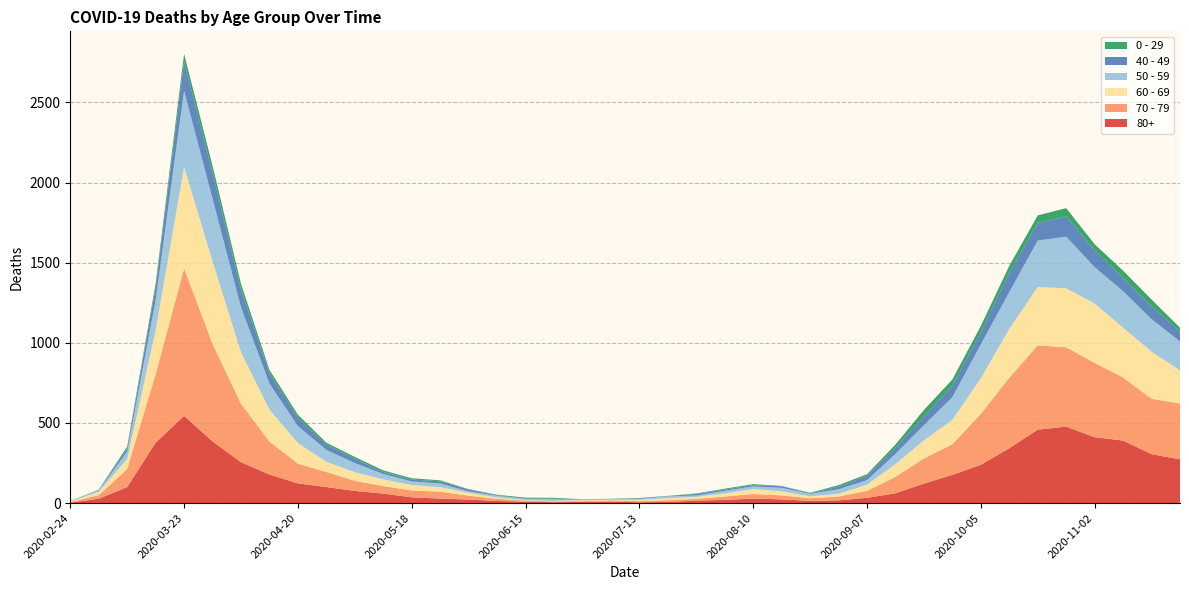

Reading left to right, extract all data points from this chart.

80+: 3	27	100	377	544	385	255	178	123	100	76	59	36	28	22	13	9	6	7	9	5	7	15	20	28	23	14	17	33	61	122	176	239	342	458	477	411	390	305	273
70 - 79: 4	22	113	427	920	608	365	206	123	94	63	47	43	43	24	14	6	5	5	8	7	11	11	21	29	25	16	24	43	102	157	191	318	439	526	495	464	394	346	348
60 - 69: 2	22	61	272	634	514	320	199	128	63	54	42	33	28	18	8	3	3	6	3	8	12	13	19	31	25	12	17	39	80	112	152	221	305	364	368	370	310	294	206
50 - 59: 3	7	48	190	475	392	281	163	106	75	57	33	23	23	9	10	8	9	3	5	6	12	8	16	16	22	15	28	28	64	95	142	212	230	290	322	227	228	202	182
40 - 49: 0	5	21	79	183	163	111	66	51	33	27	13	12	14	12	3	2	5	1	1	4	2	10	8	8	10	2	17	26	38	55	72	76	120	111	126	105	83	80	60
0 - 29: 1	0	10	25	47	42	36	19	20	12	11	10	8	6	2	4	6	5	2	1	2	1	3	6	6	2	5	9	11	20	40	38	39	44	46	52	38	45	43	25